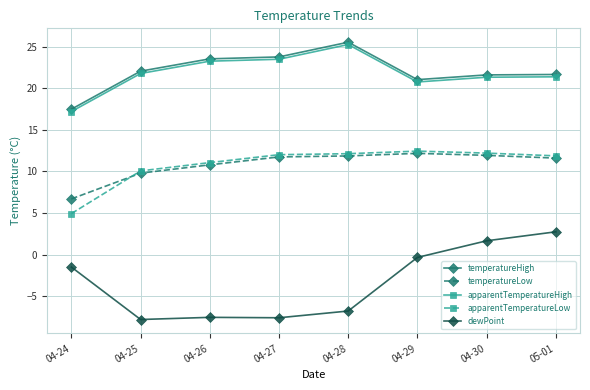

What is the total value across all series at 04-24?

44.9